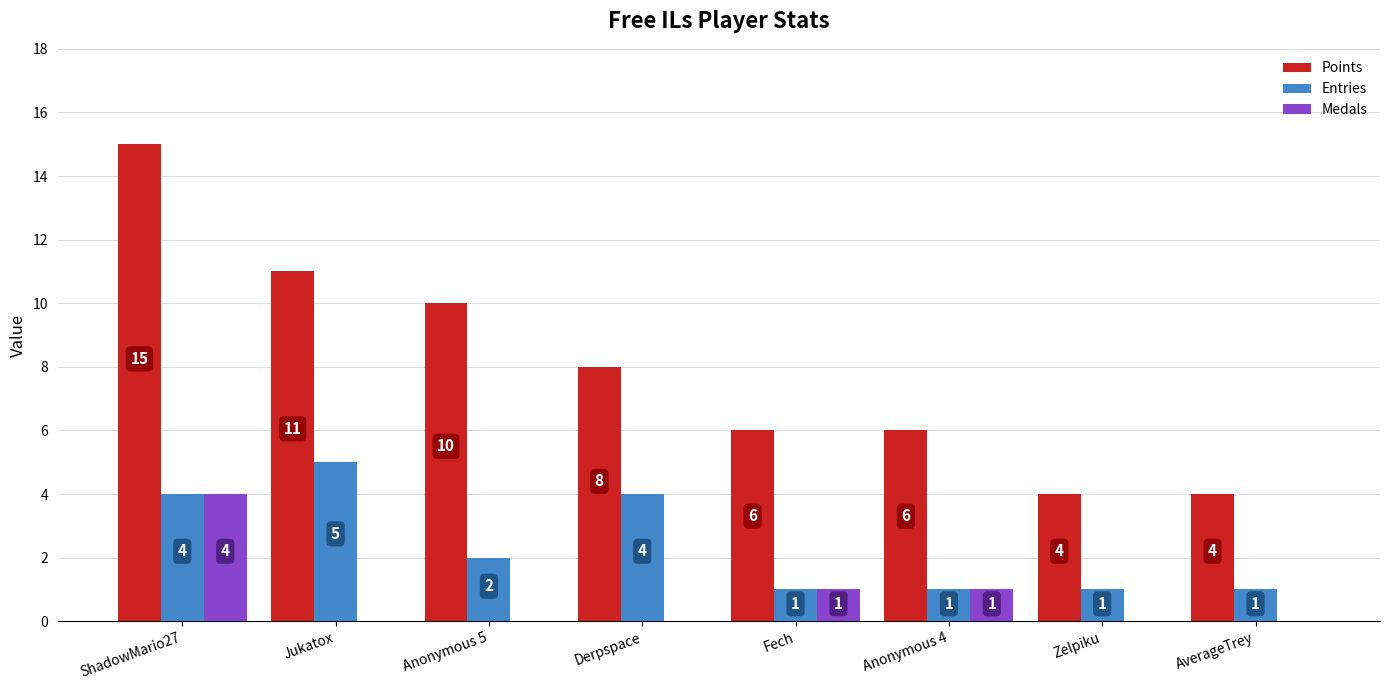

Is it true that Entries equals 6 at ShadowMario27?

False